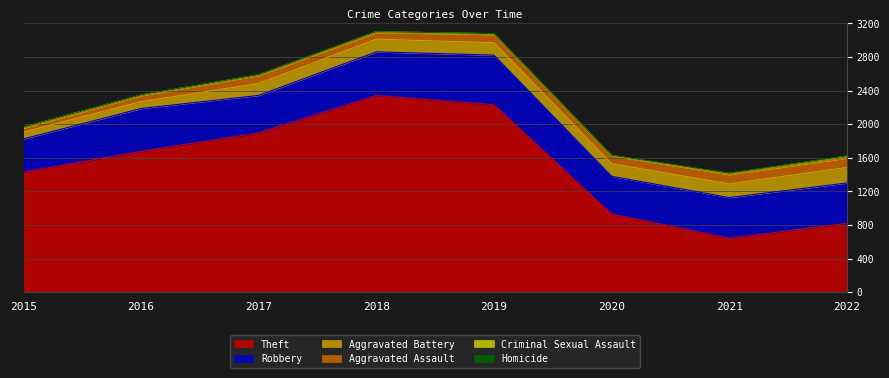

At how many categories does at least one series exceed 59?

8